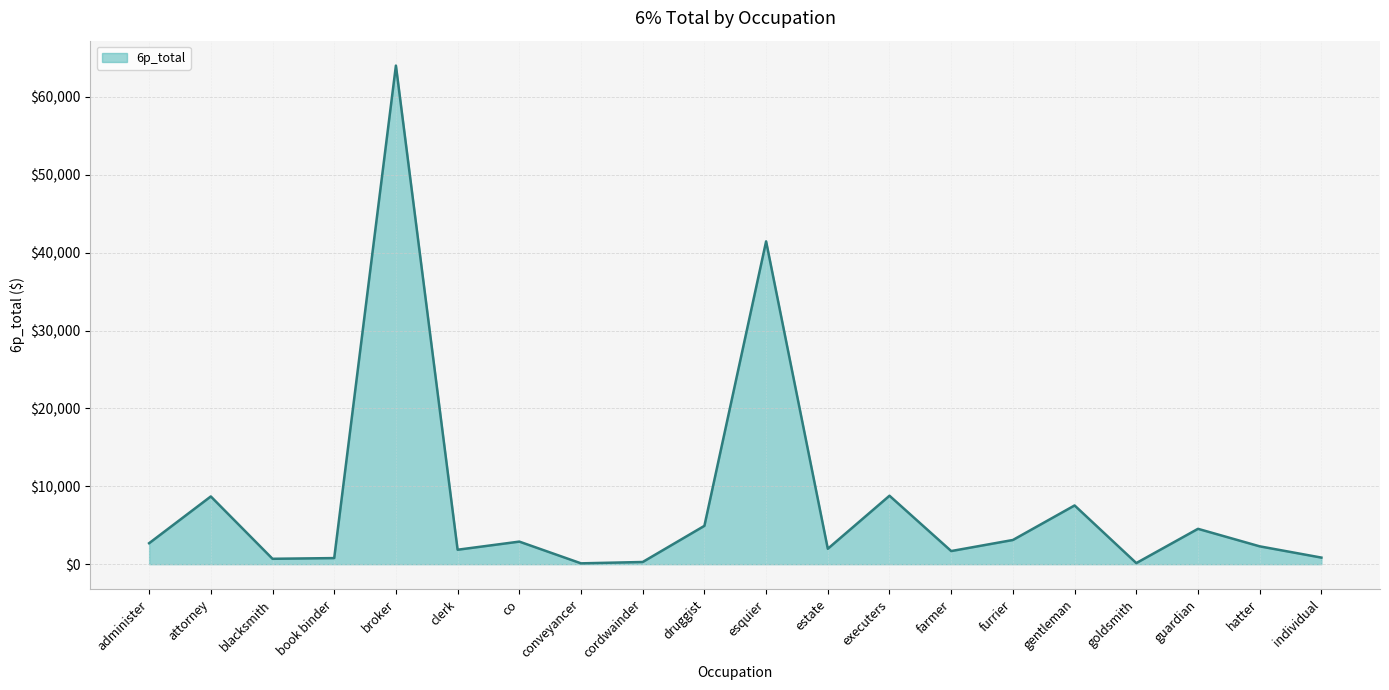

True or false: the data shows 1979.6 at estate.

True